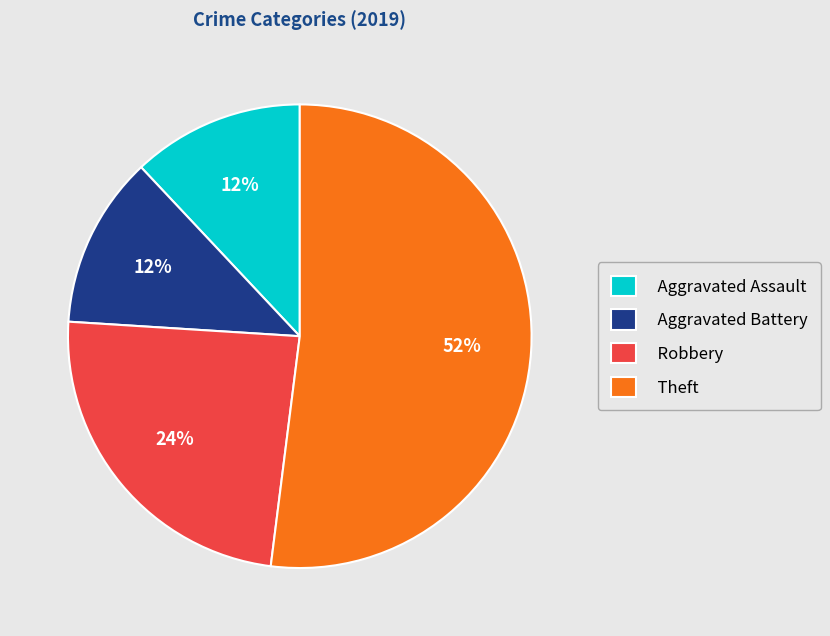

Is the sum of Theft and Aggravated Assault greater than half?

Yes